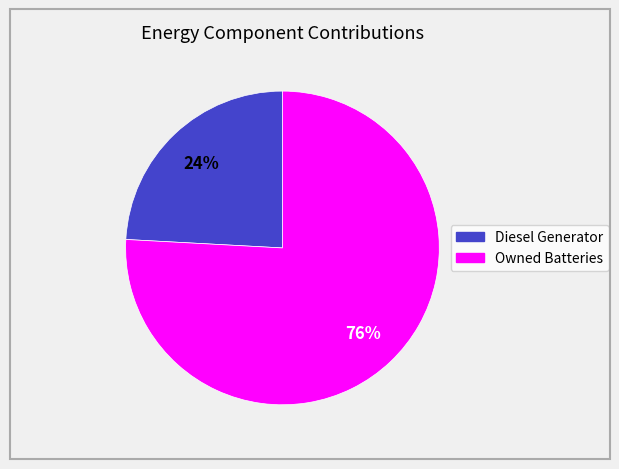

Is there any slice that represents more than half of the pie?

Yes